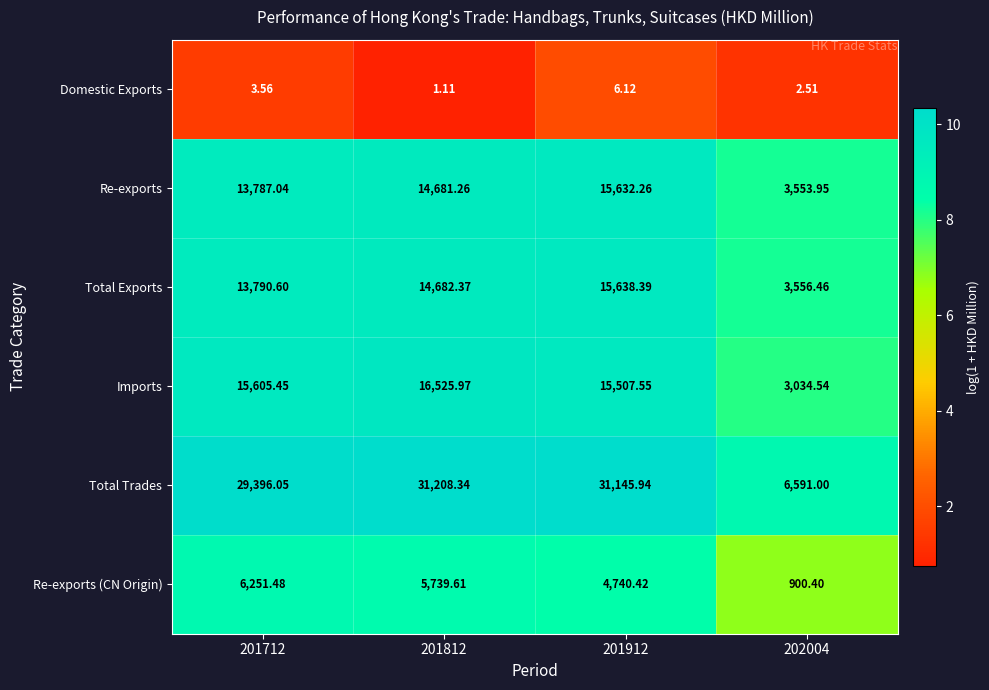

List the series in order of their peak value, highest first.

Total Trades, Imports, Total Exports, Re-exports, Re-exports (CN Origin), Domestic Exports